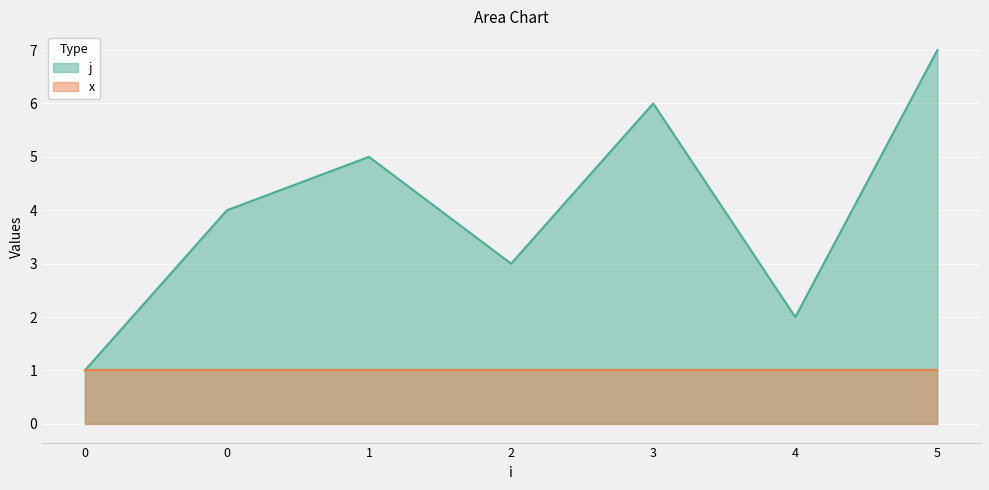

What is the value of the 7th point from the left?

7